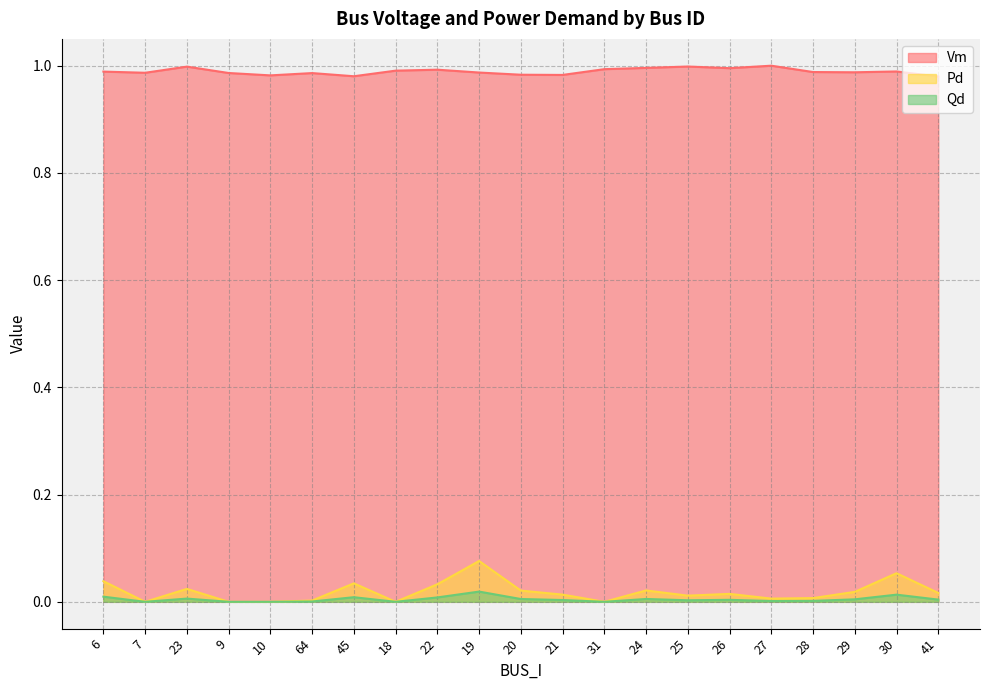

What is the label of the 13th point from the left?

31